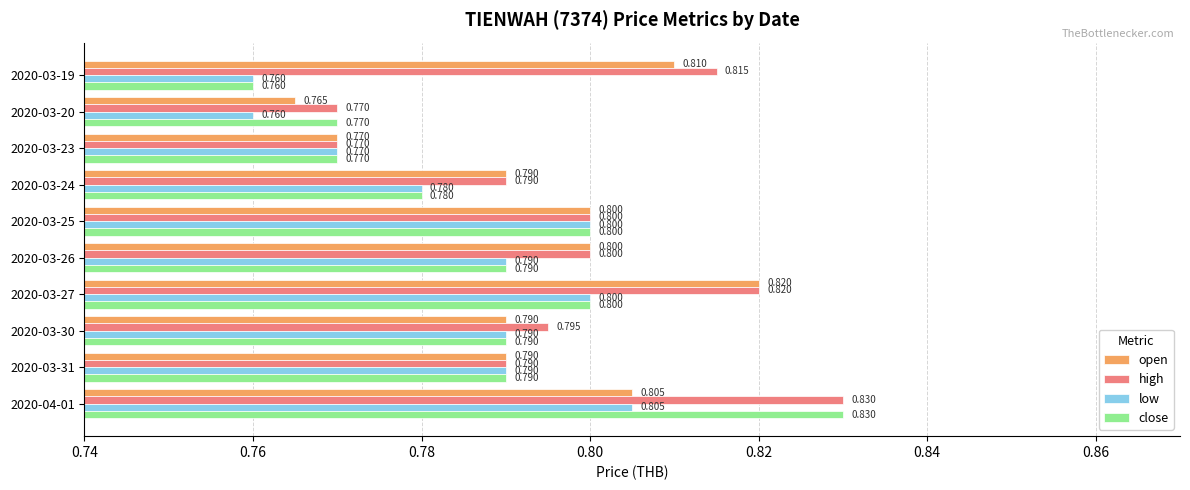

Which series has the largest range (max minus min)?

close